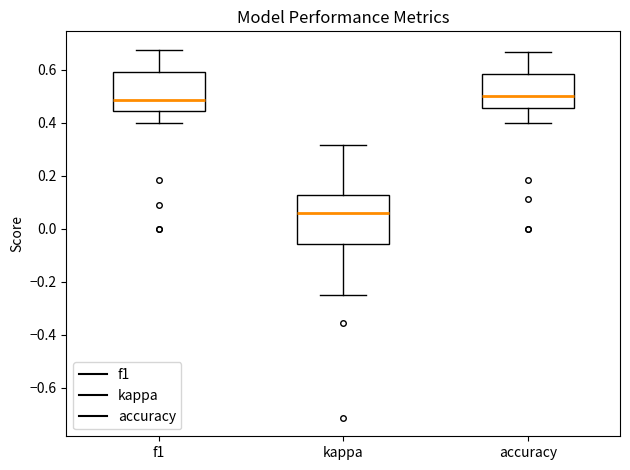

Reading left to right, transcribe this box plot: for each box, give where its median line is, the range the box spans, and where its two whiskers end, as read against the y-axis. The values are not printed on the chart, so give them approximately, as read against the axis.

f1: median 0.48, box 0.44 to 0.60, whiskers 0.40 to 0.68
kappa: median 0.06, box -0.06 to 0.12, whiskers -0.24 to 0.32
accuracy: median 0.50, box 0.46 to 0.58, whiskers 0.40 to 0.66